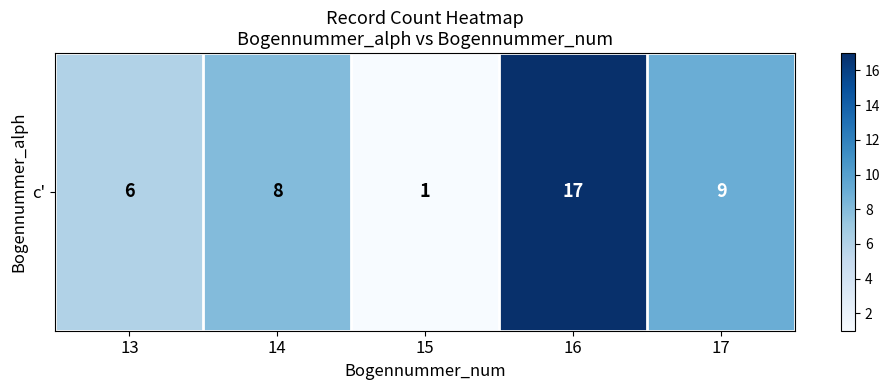

List the labels in order of value, smallest first.

15, 13, 14, 17, 16